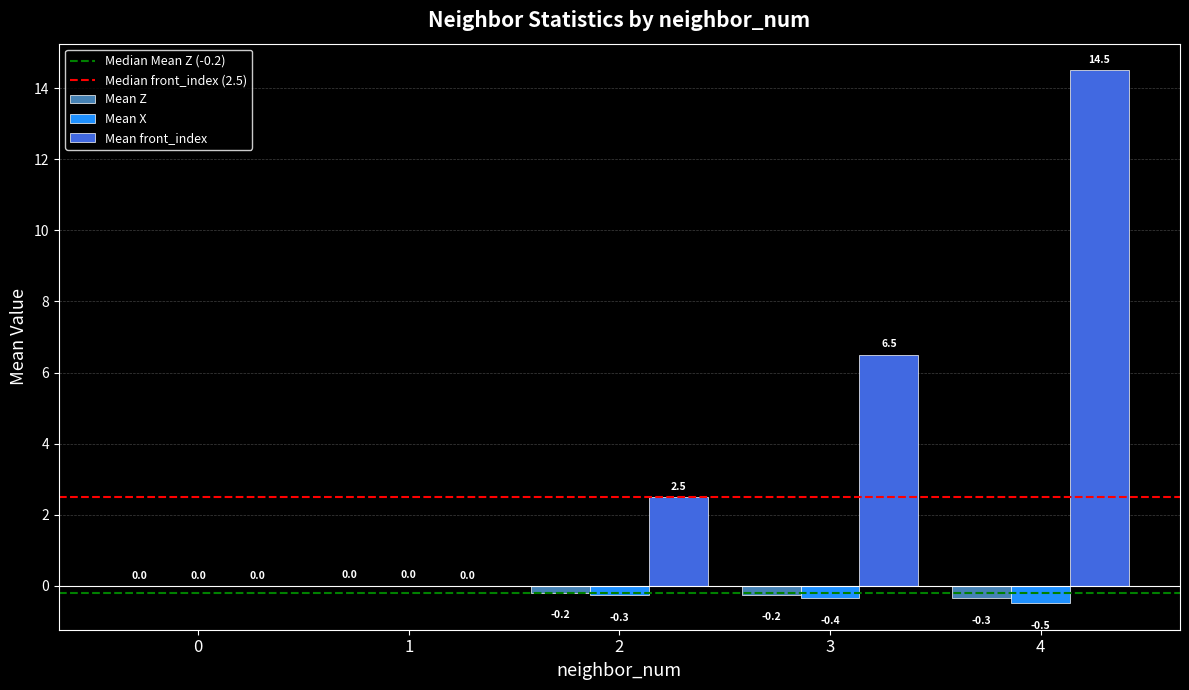

What is the greatest value displayed?

14.5